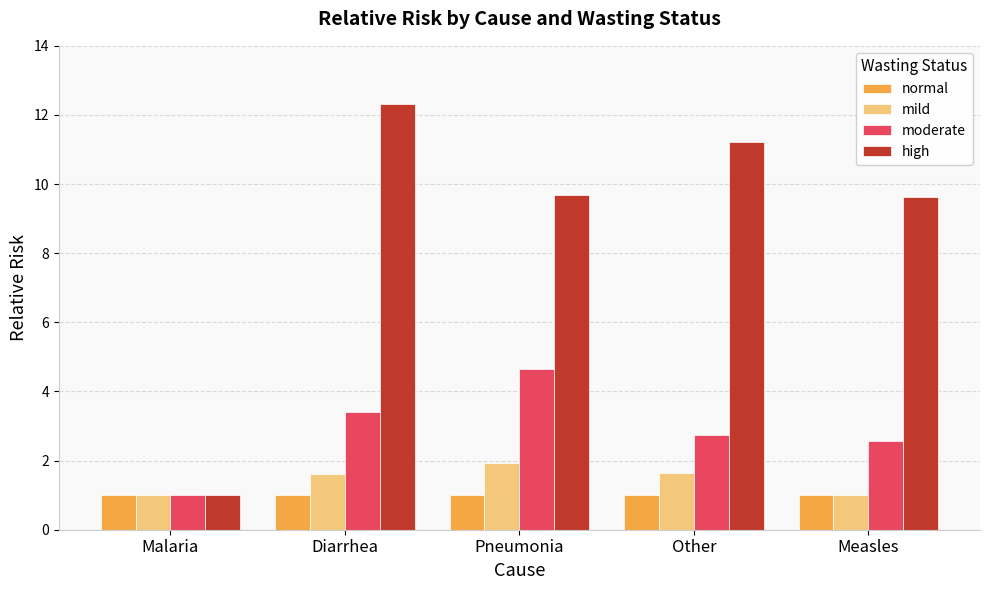

At Pneumonia, list the series in order from largest to smallest.

high, moderate, mild, normal